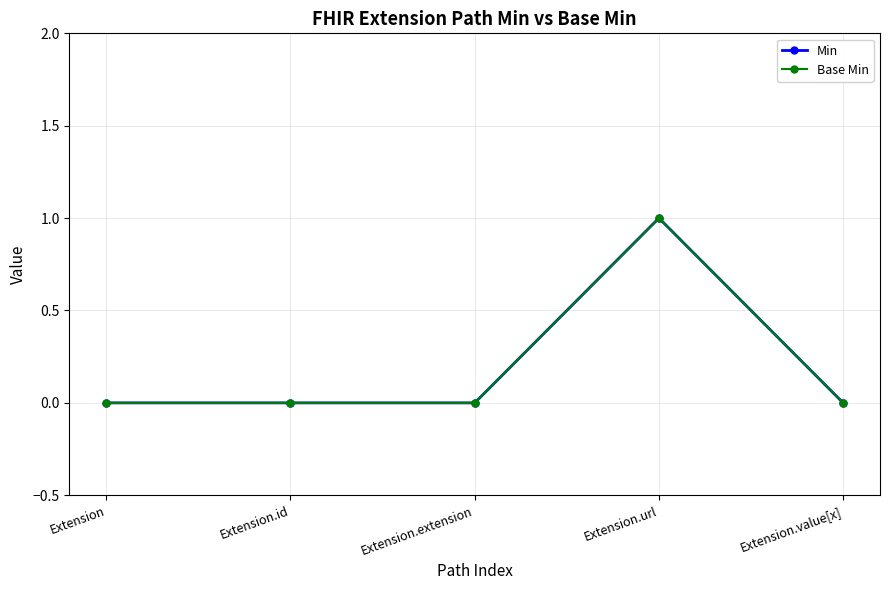

What is the label of the 1st point from the left?

Extension